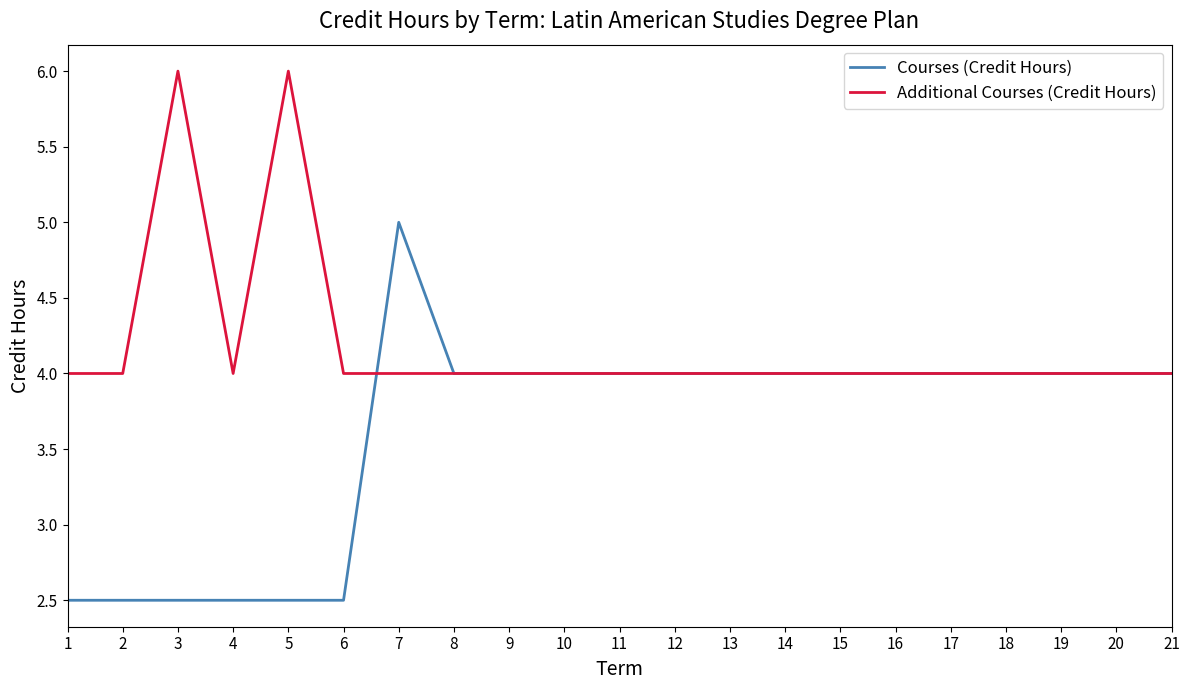

What are all the series names shown in the legend?

Courses (Credit Hours), Additional Courses (Credit Hours)